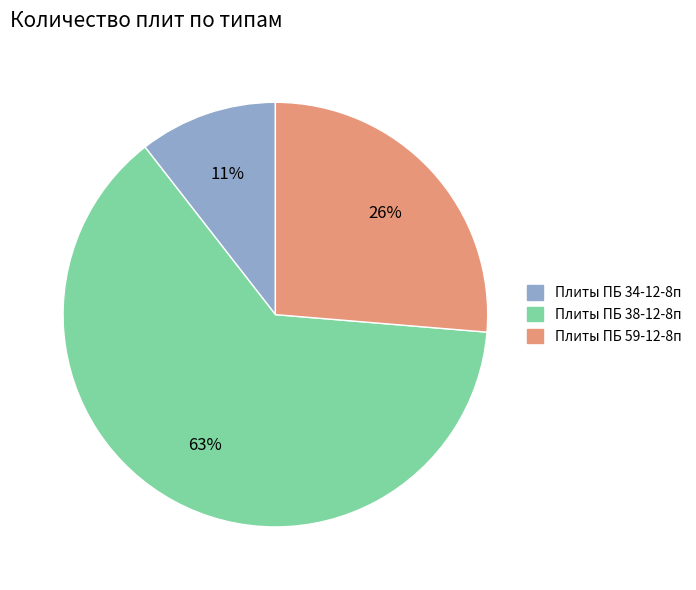

True or false: Плиты ПБ 38-12-8п accounts for 63% of the total.

True